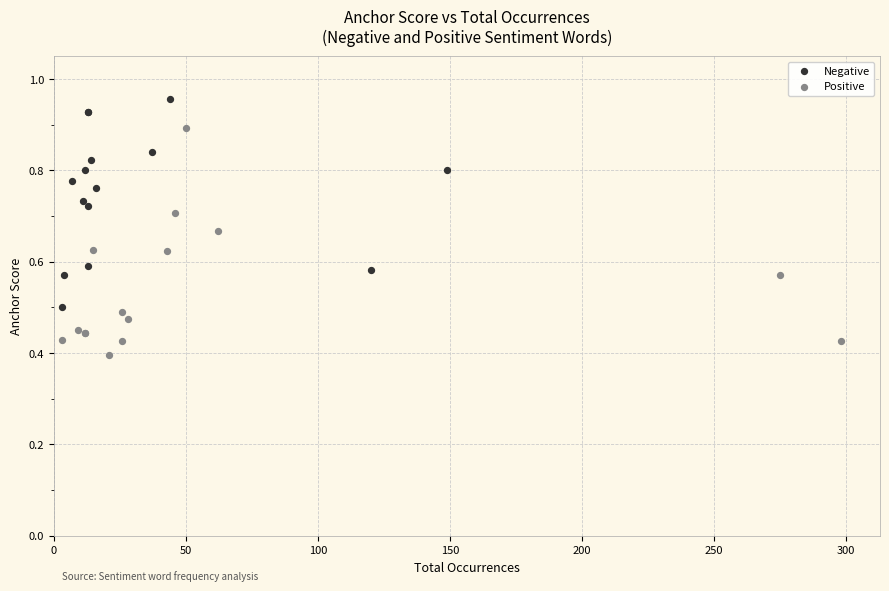

Which series reaches the minimum Y coordinate?

Positive